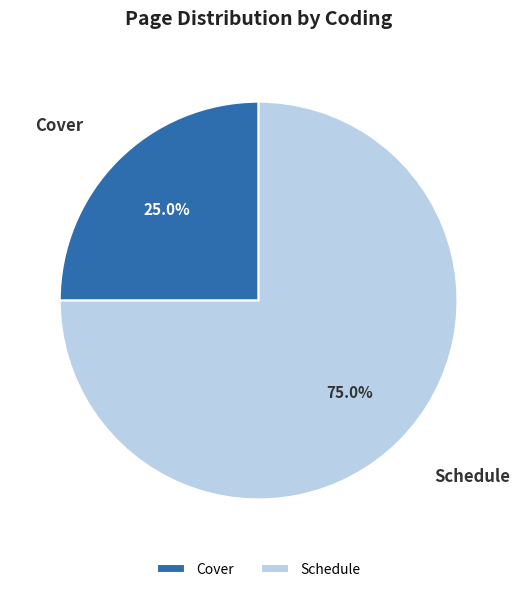

To the nearest percent, what portion does Cover represent?

25%